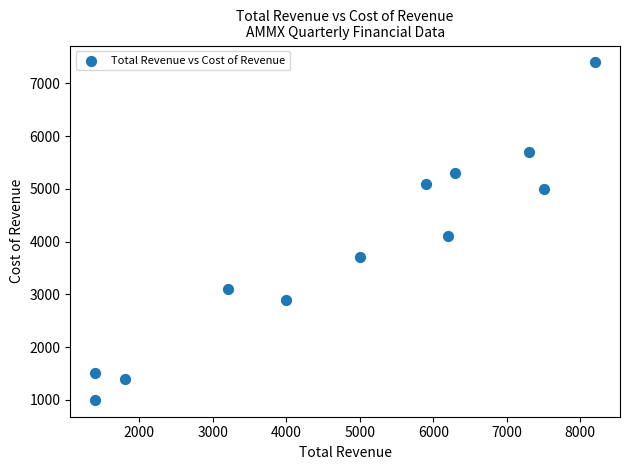

What Y value in the scatter plot is closest to 4200?

4100